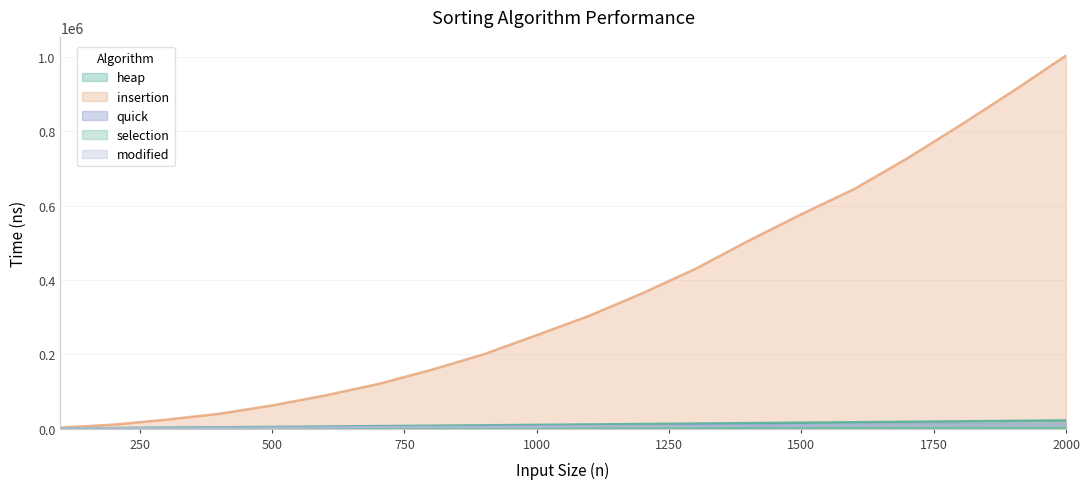

True or false: quick and heap cross at least once.

False